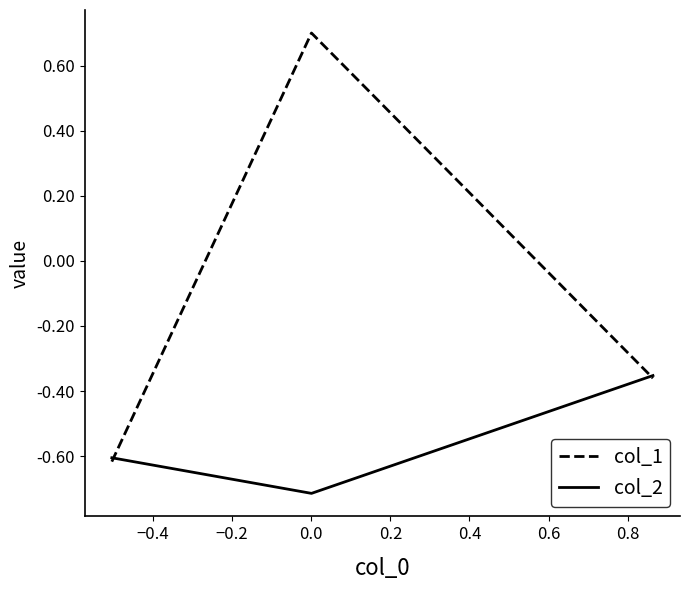

What is the highest value of the col_1 series?

0.7